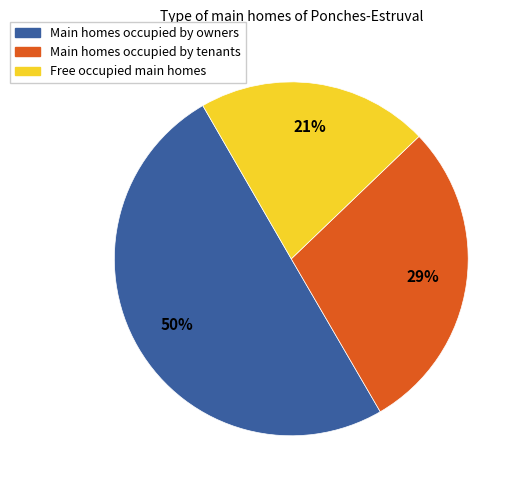

How many slices are in this pie chart?

3